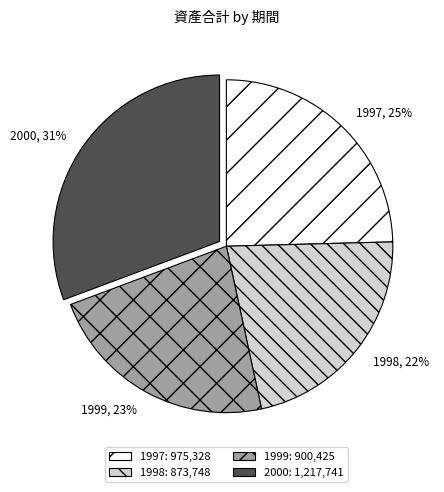

What percentage is the 1998 slice, to the nearest percent?

22%